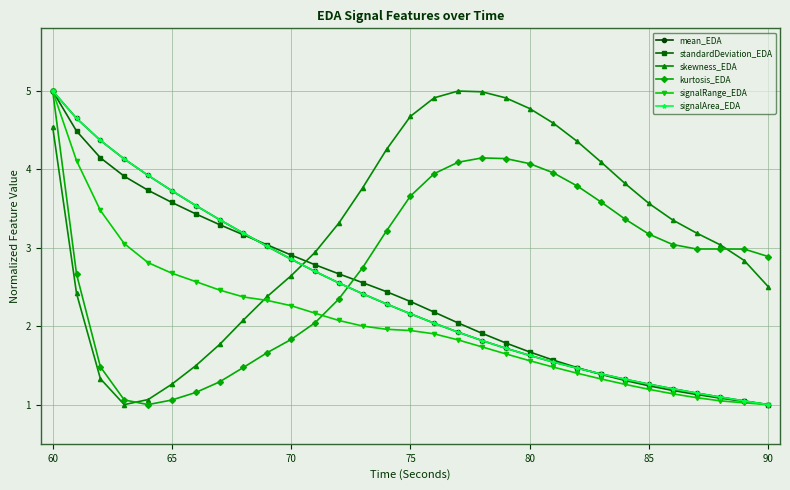

What is the greatest value displayed?

5.0